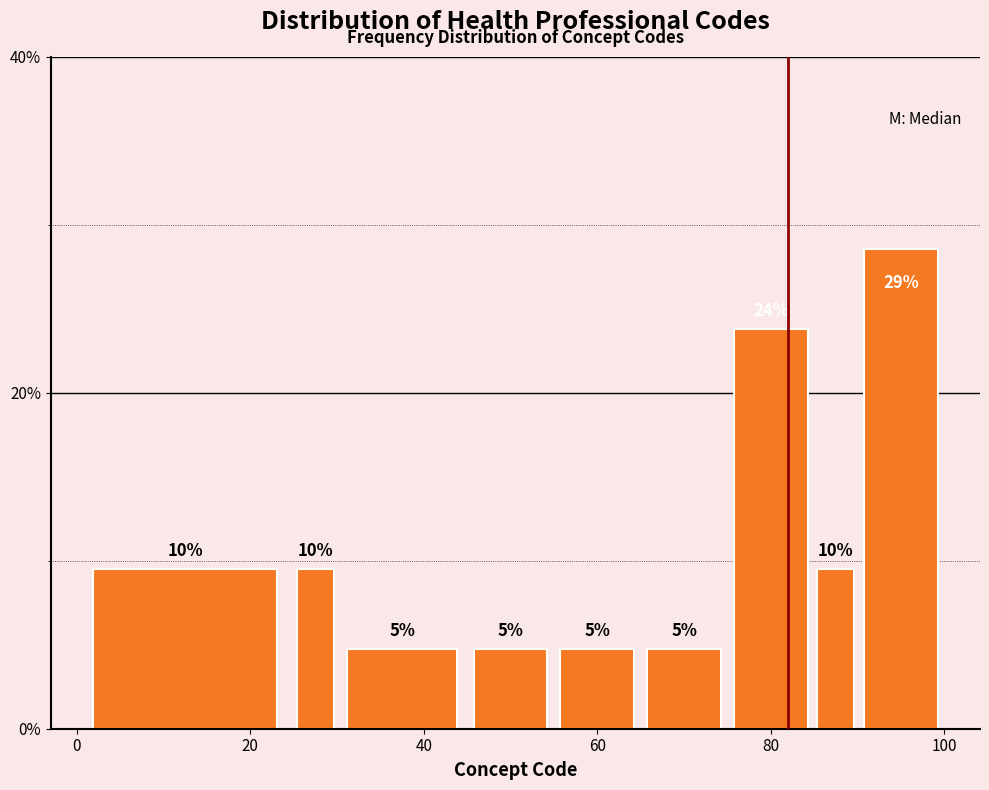

Read against the x-axis, roughly where is the centre of the tallest bar?

96